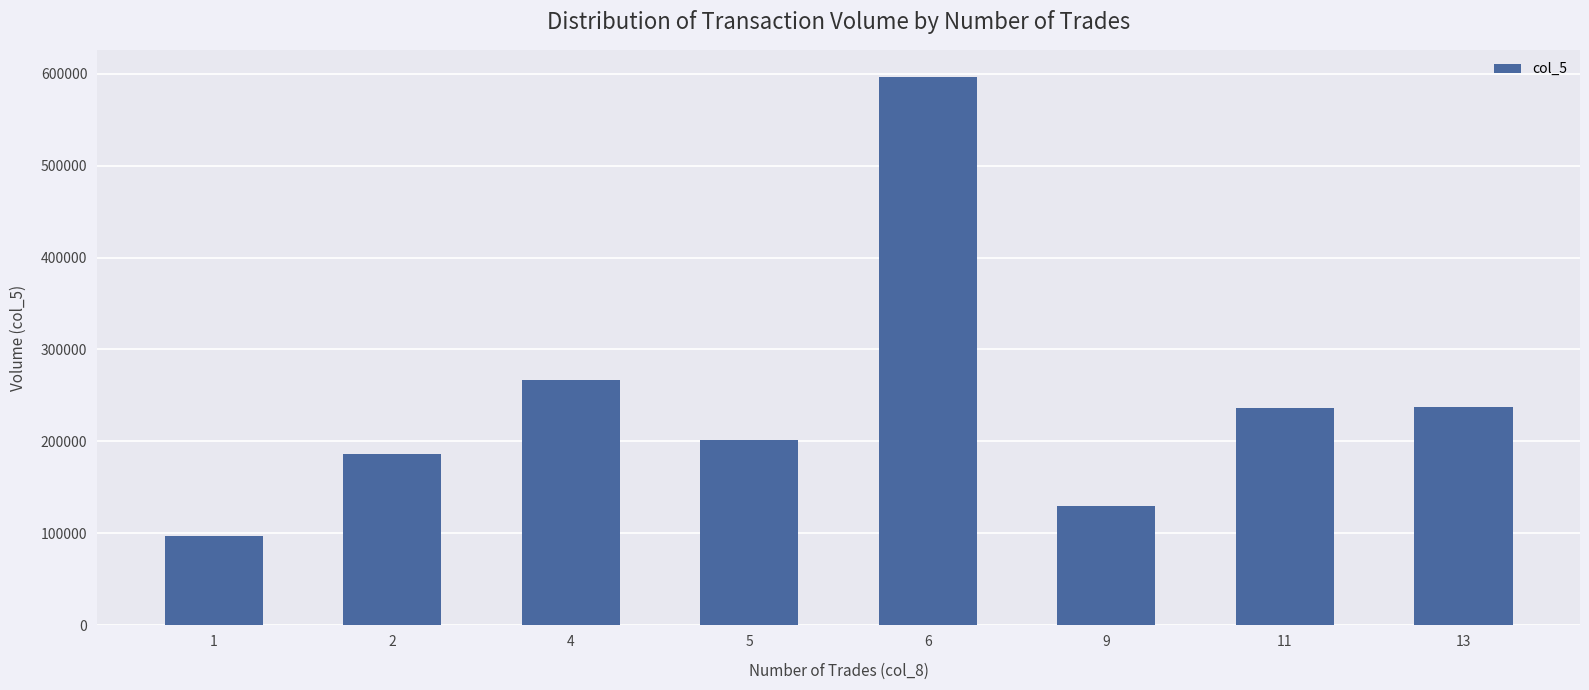

What is the average value?

243875